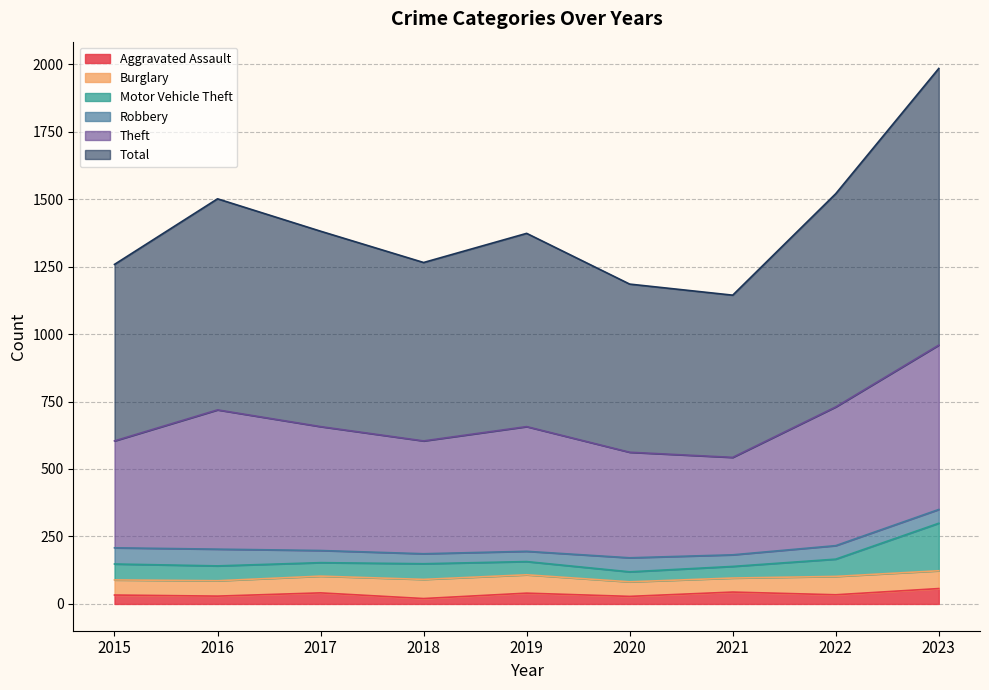

What are all the series names shown in the legend?

Aggravated Assault, Burglary, Motor Vehicle Theft, Robbery, Theft, Total